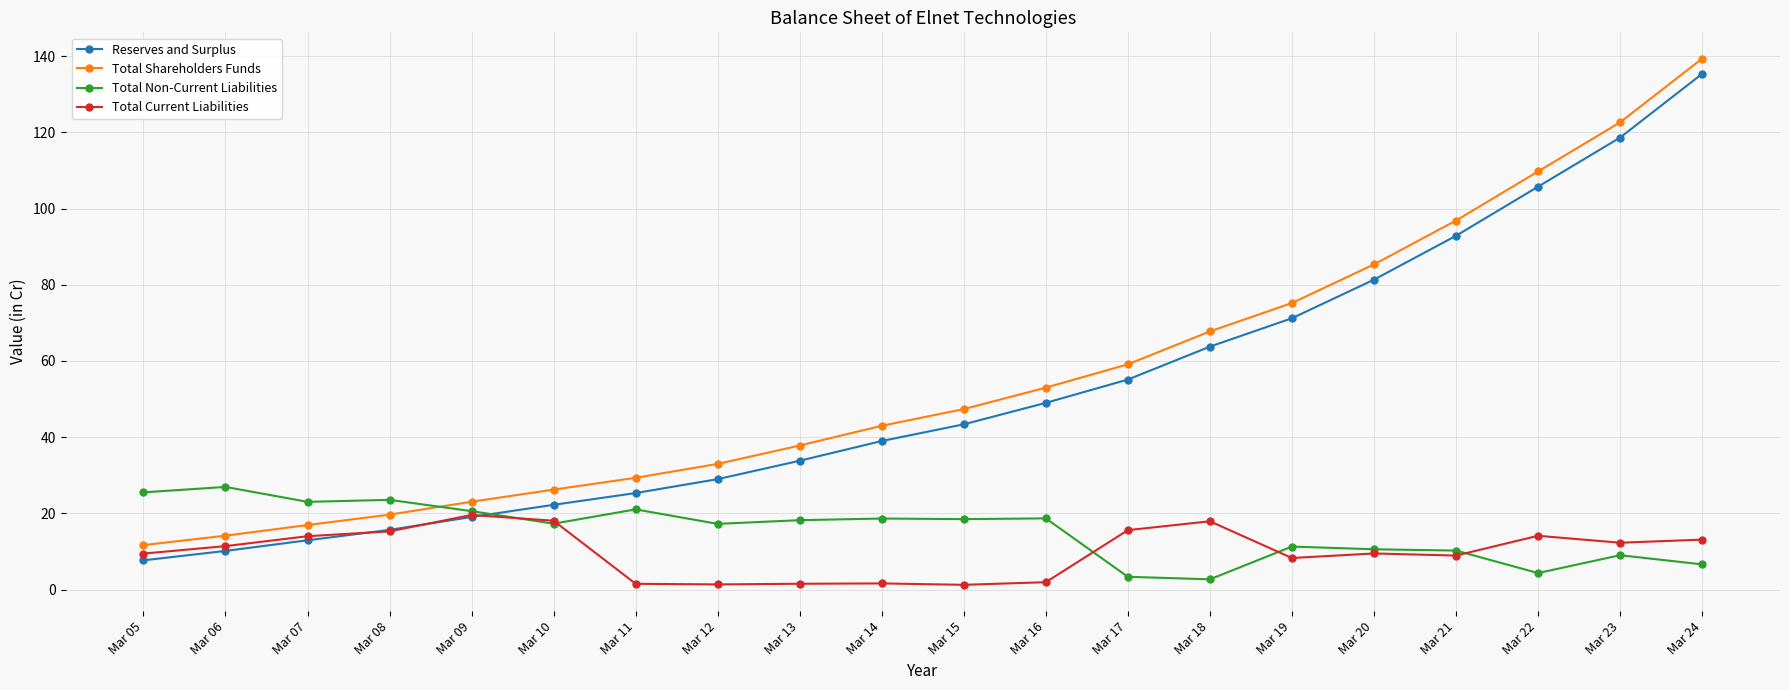

Count the number of data series in this chart.

4